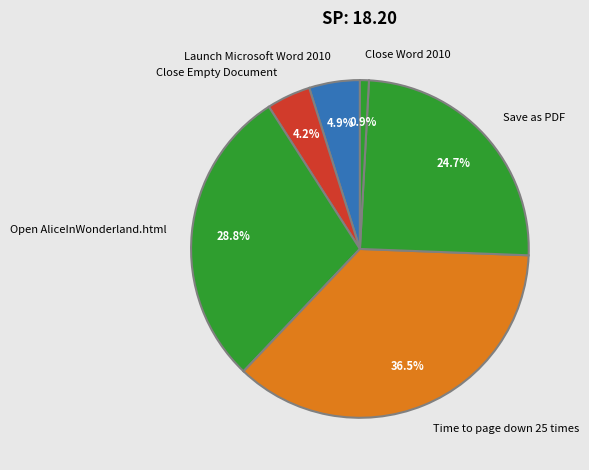

To the nearest percent, what is the difference between the Close Word 2010 and Close Empty Document slice percentages?

3%